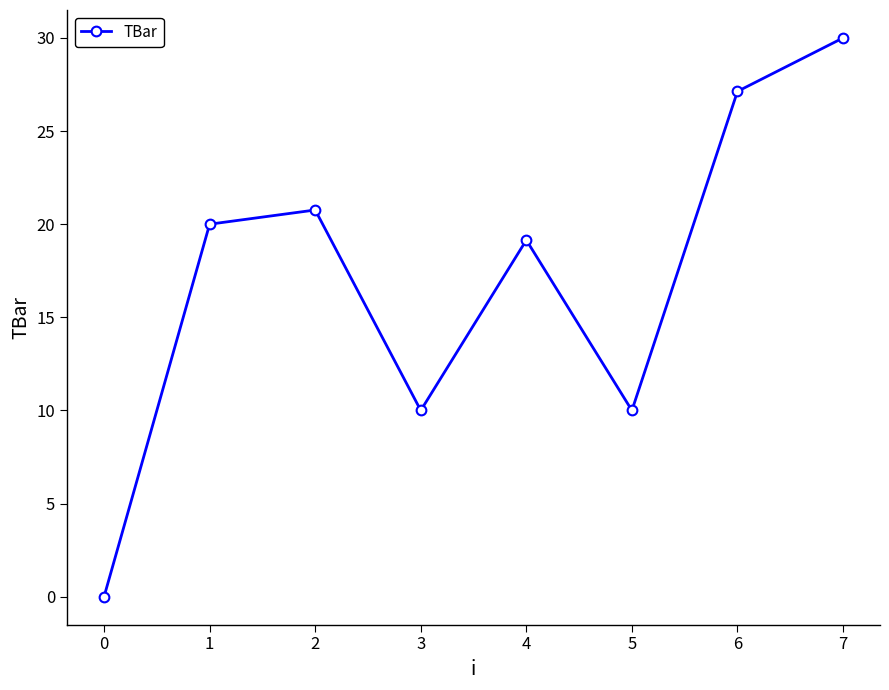

The value at 3 is 28.0. True or false?

False